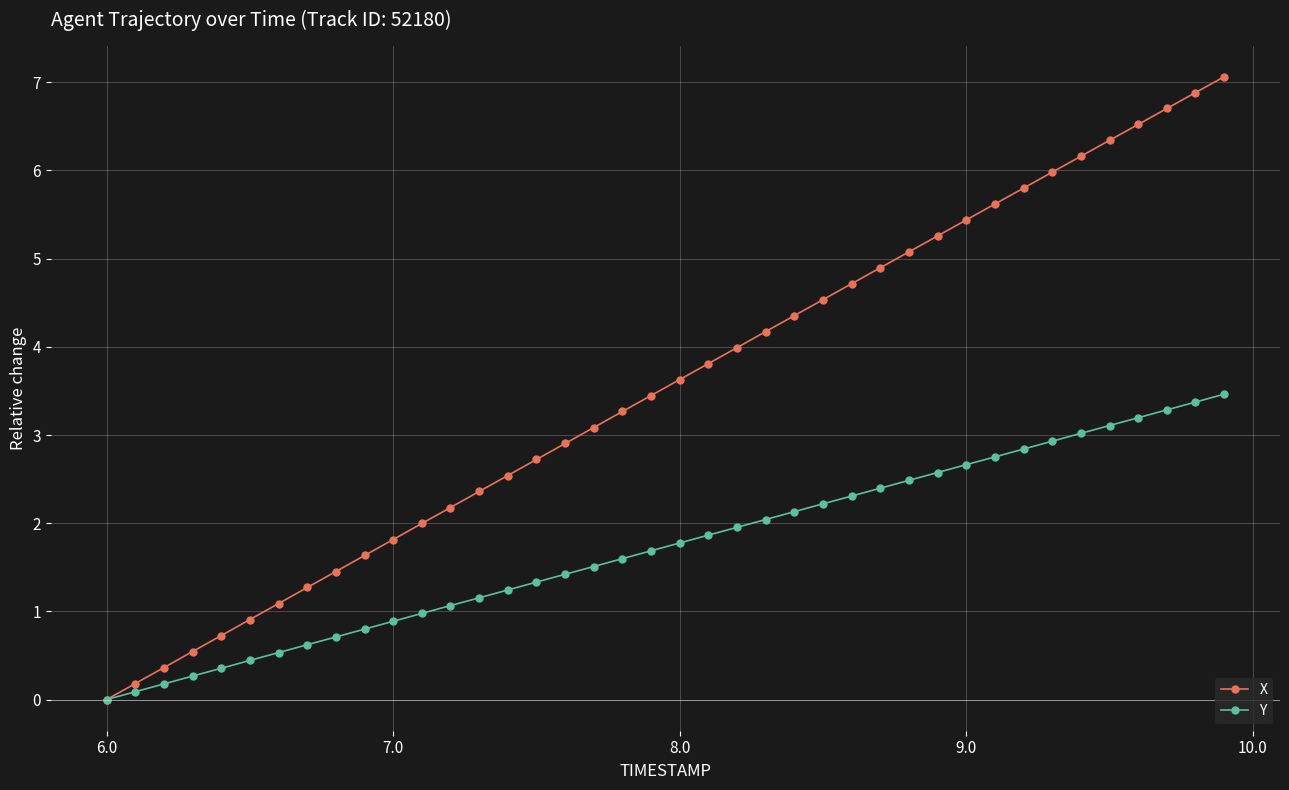

What is the value of the X point at the 4th from the left?

0.5